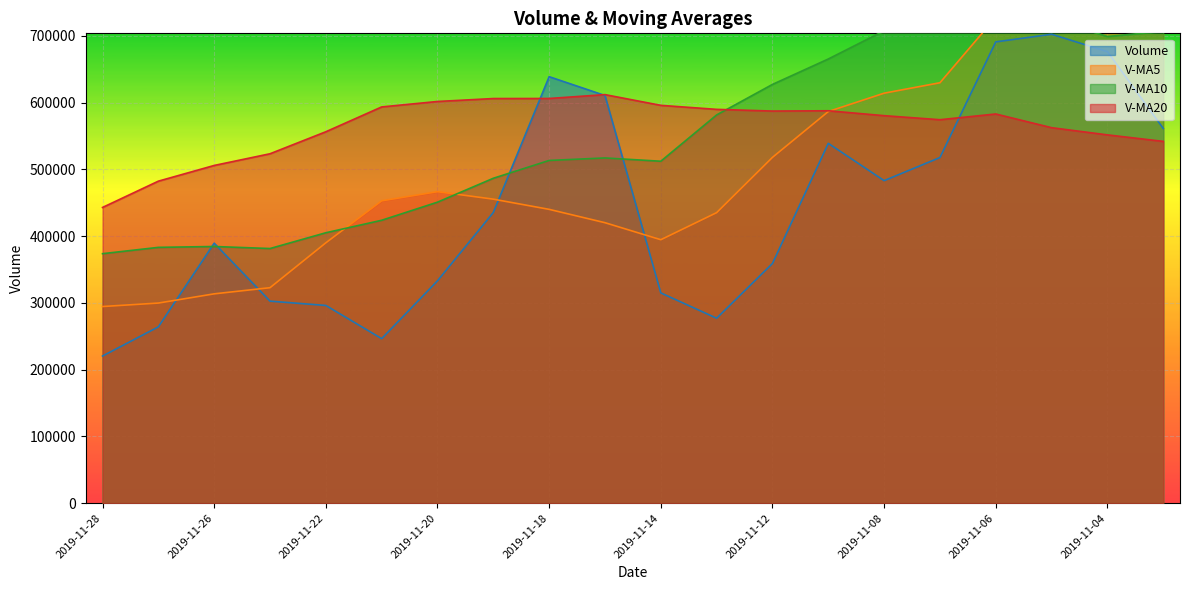

Which series changed the most between 2019-11-14 and 2019-11-01?

v_ma5